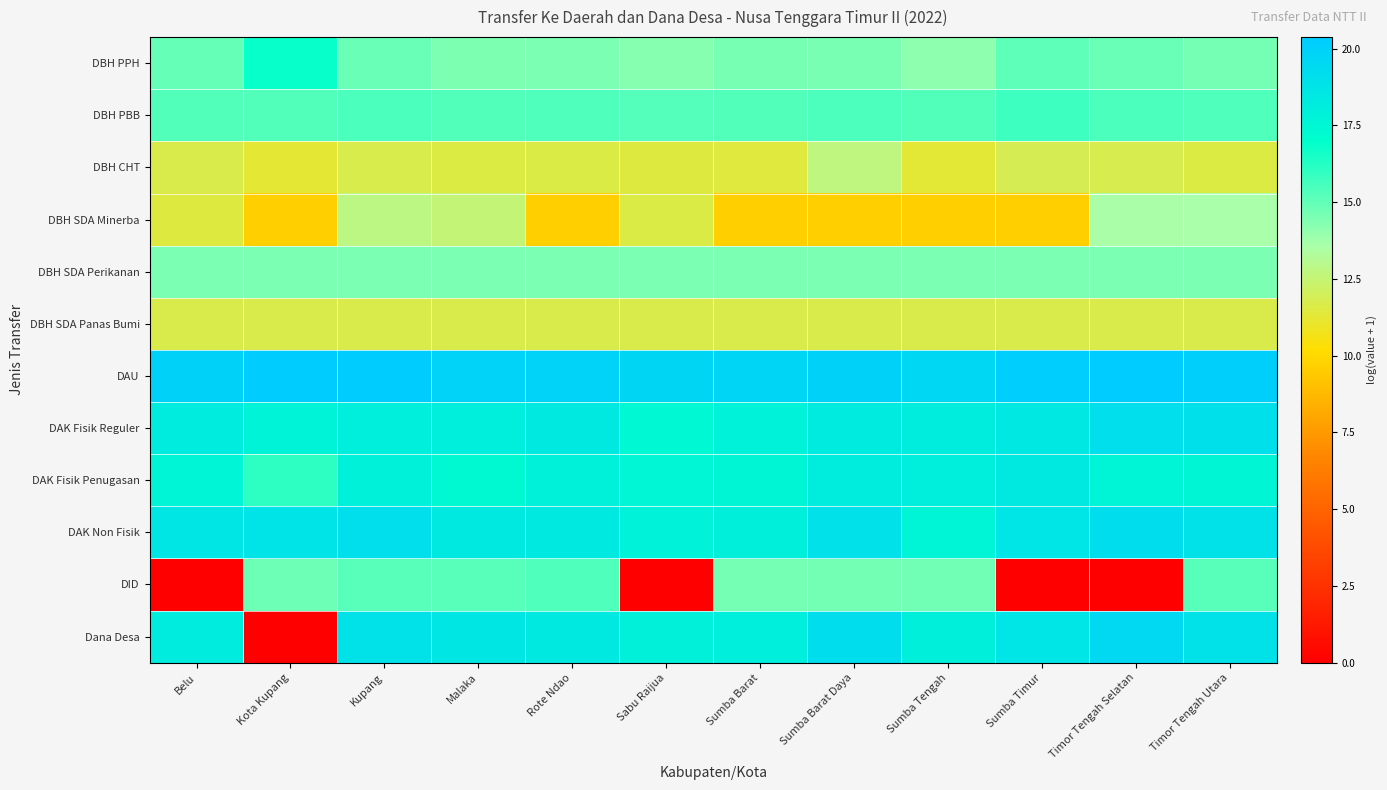

At which category is the sum across all series the highest?

Timor Tengah Utara